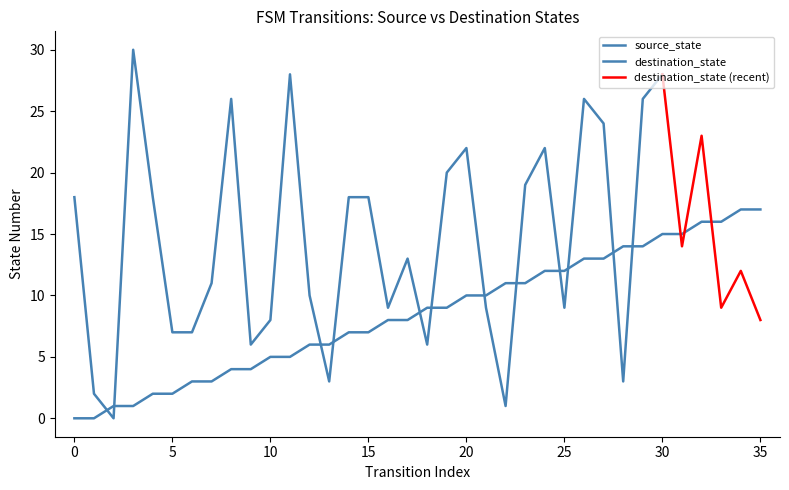

What is the value of the 5th point from the left?

2